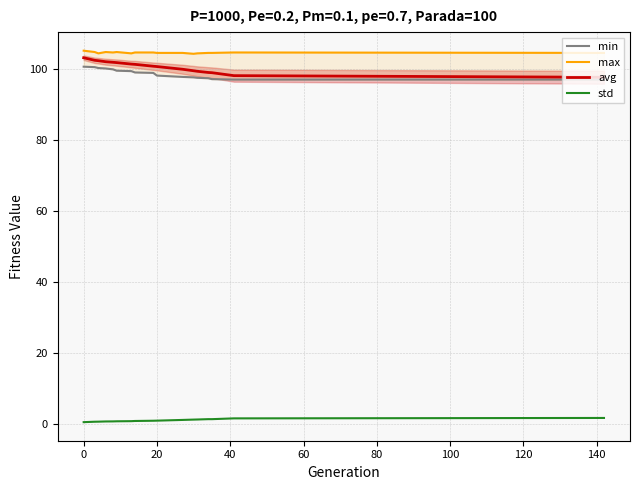

What is the value of the std point at the 13th from the left?

1.4